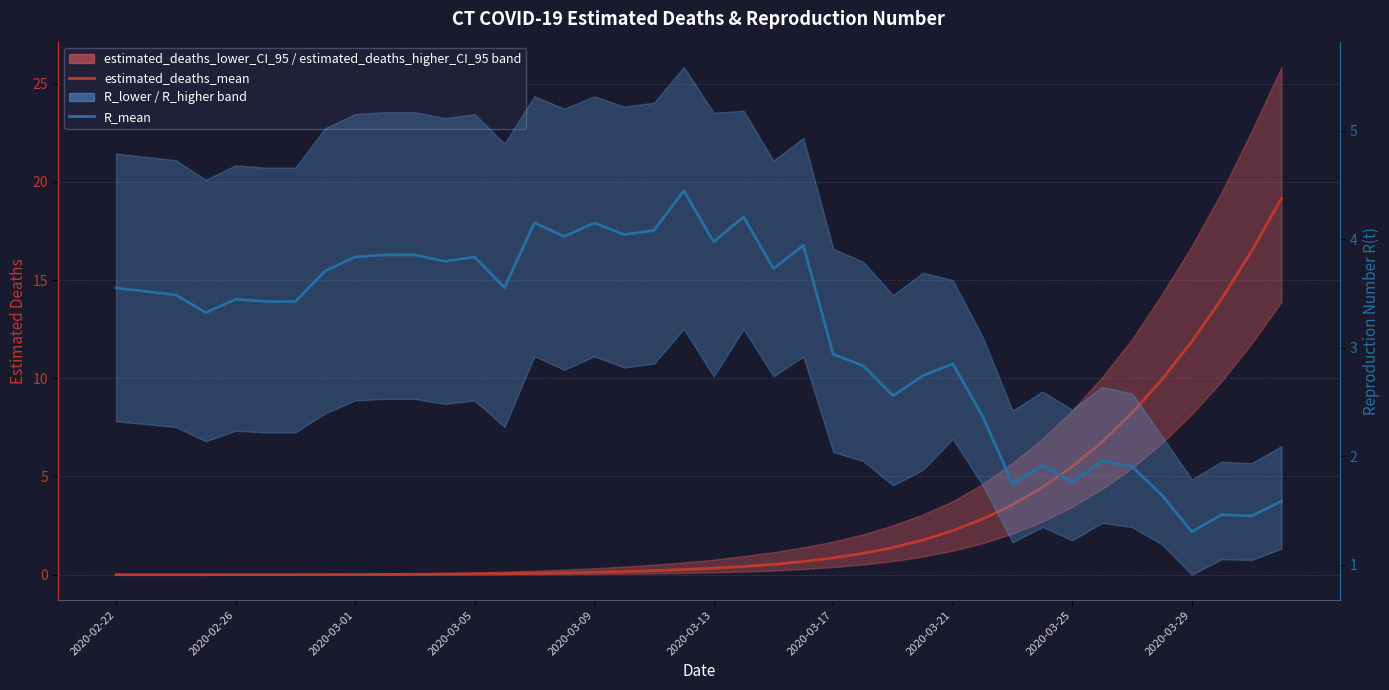

How many categories are shown in the chart?

40